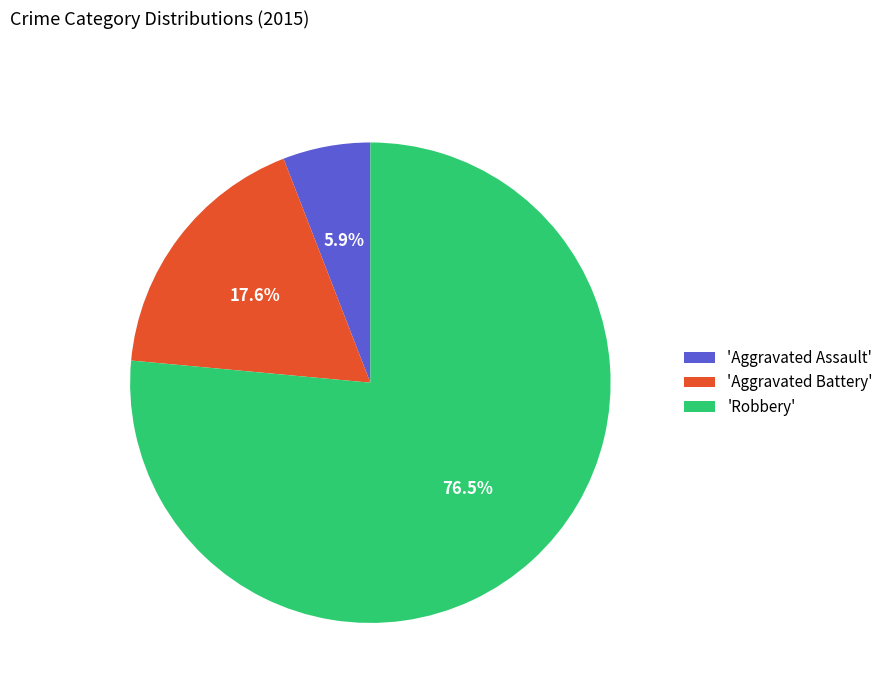

What is the ratio of the value at 'Robbery' to the value at 'Aggravated Battery'?

4.3